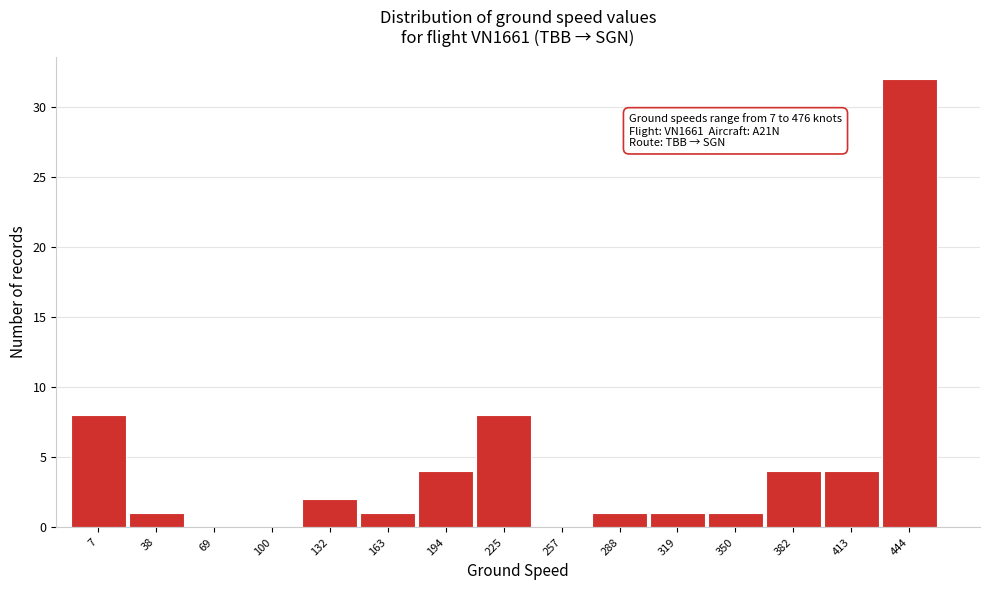

Reading left to right, list all the values displayed in this chart.

7=8	38=1	69=0	100=0	132=2	163=1	194=4	225=8	257=0	288=1	319=1	350=1	382=4	413=4	444=32